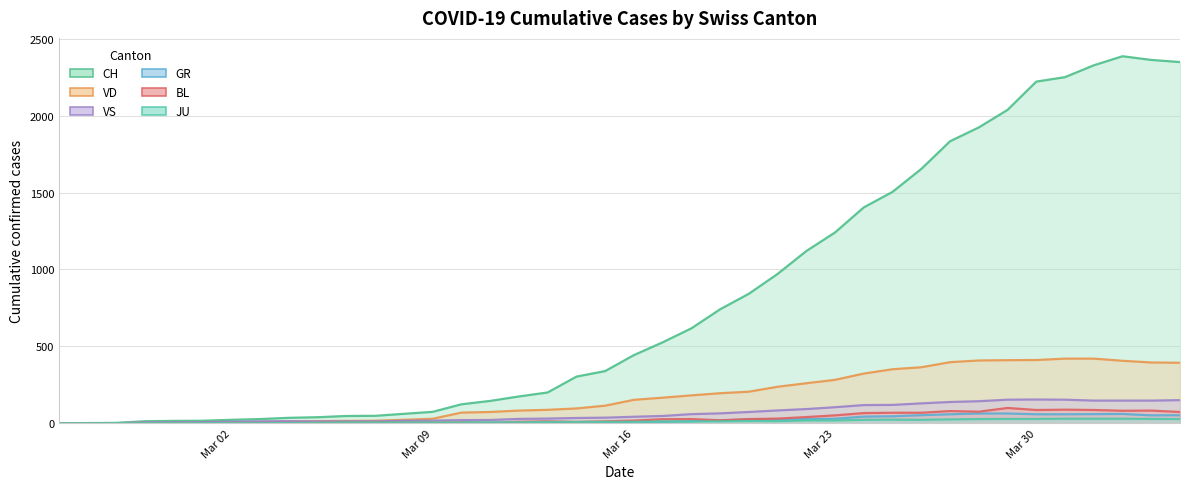

At which category does JU reach its first local peak?

2020-03-20